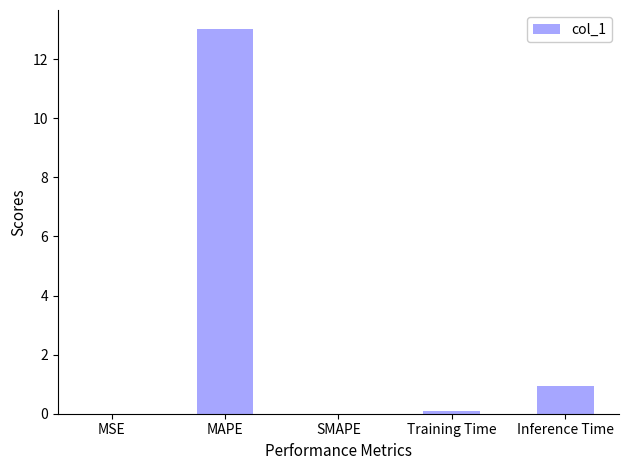

The chart shows a value of 18.1 at MAPE. True or false?

False